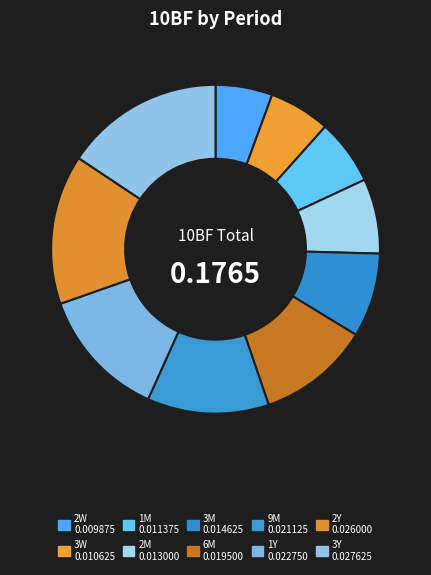

Does 3W account for over 50% of the chart?

No